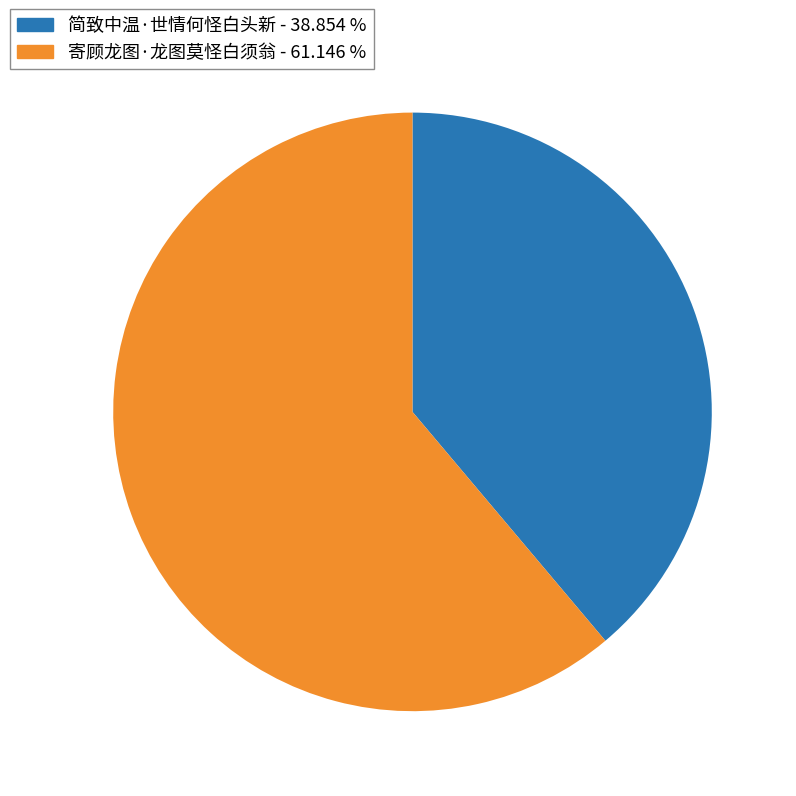

Rank the categories by value from lowest to highest.

简致中温·世情何怪白头新, 寄顾龙图·龙图莫怪白须翁